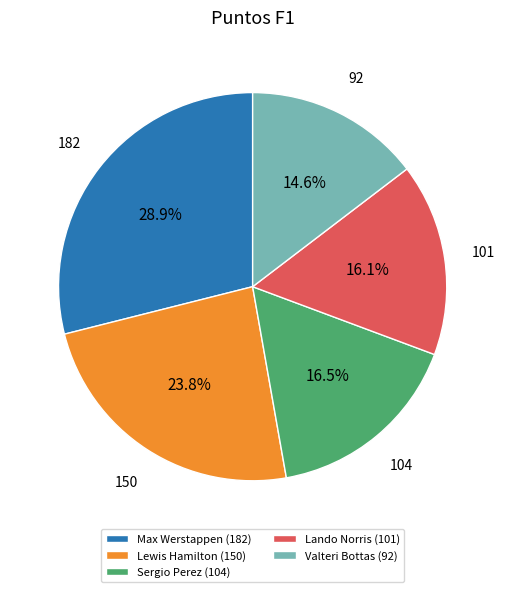

Which slice is the largest?

Max Werstappen